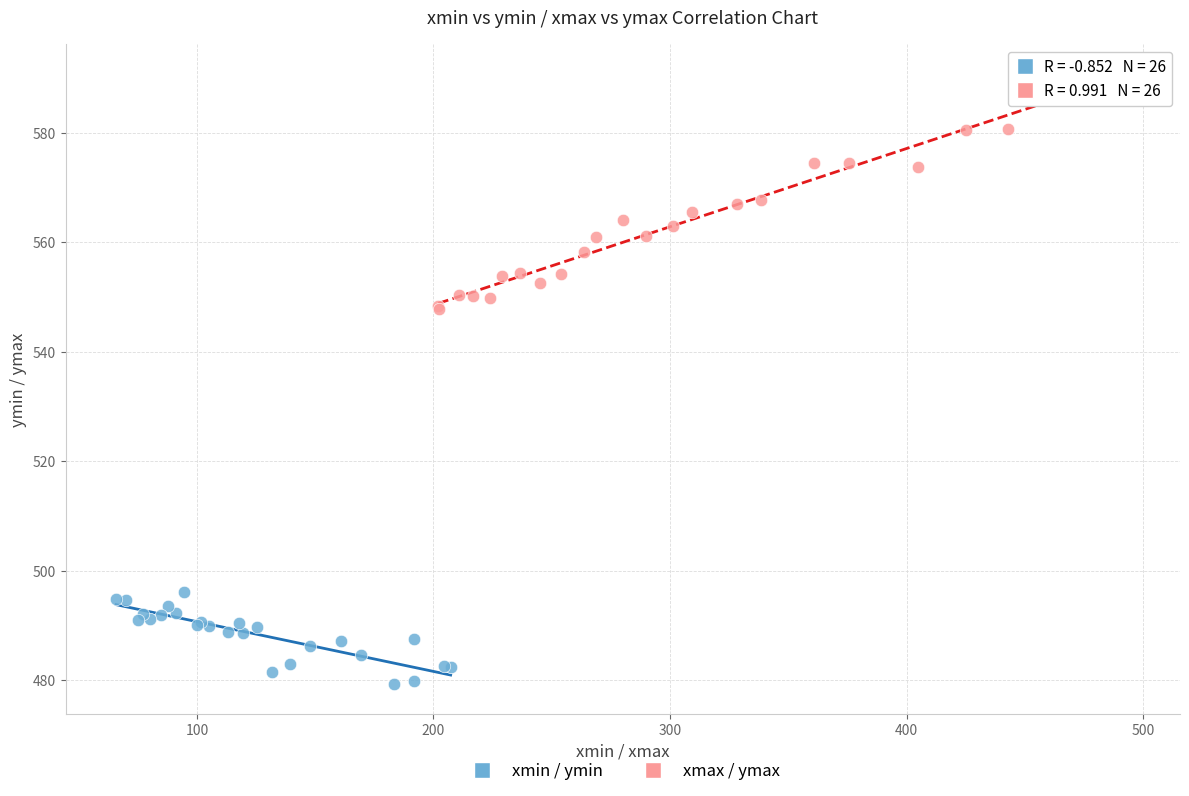

What are all the series names shown in the legend?

xmin / ymin, xmax / ymax